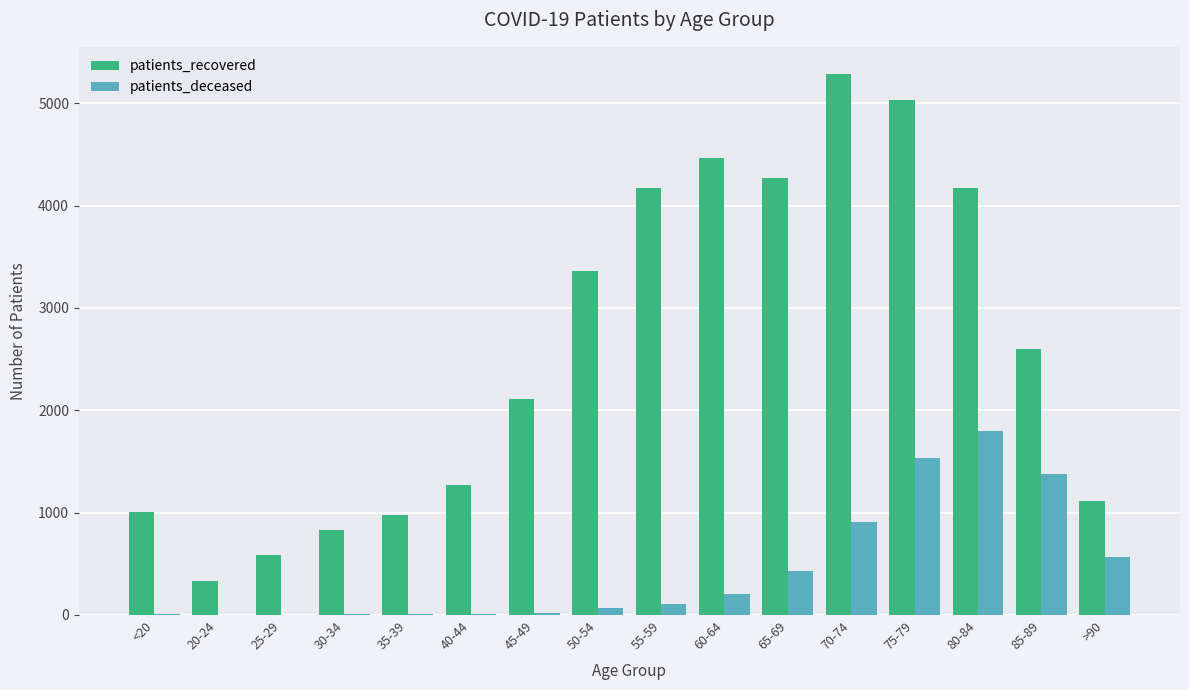

Between 80-84 and 85-89, which series saw the biggest shift?

patients_recovered